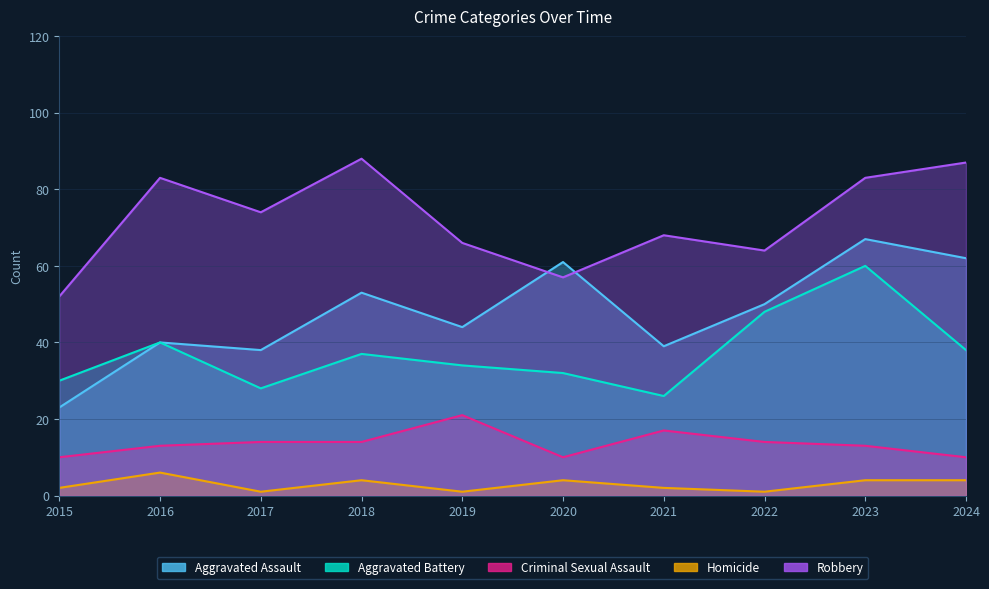

List the series in order of their peak value, lowest first.

Homicide, Criminal Sexual Assault, Aggravated Battery, Aggravated Assault, Robbery